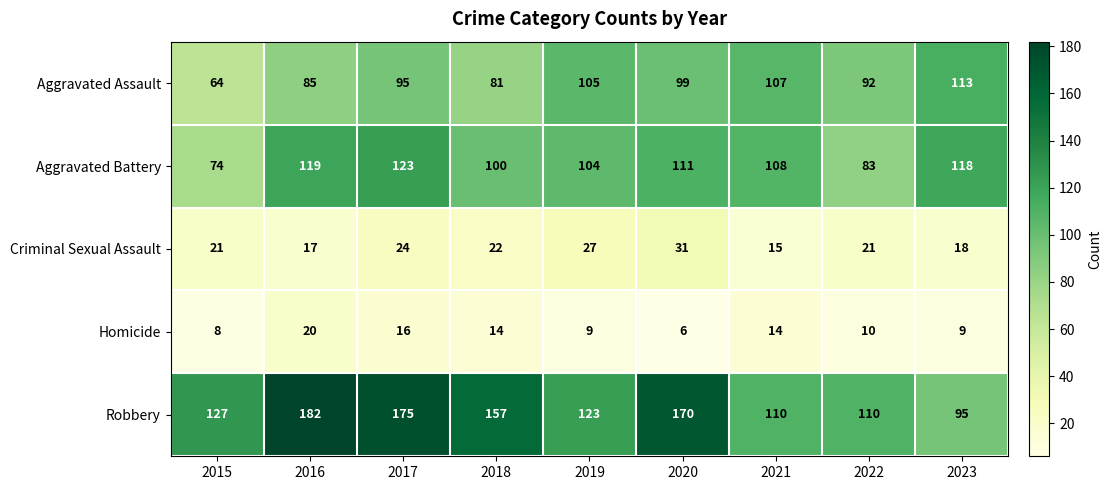

Which series has the widest spread of values?

Robbery